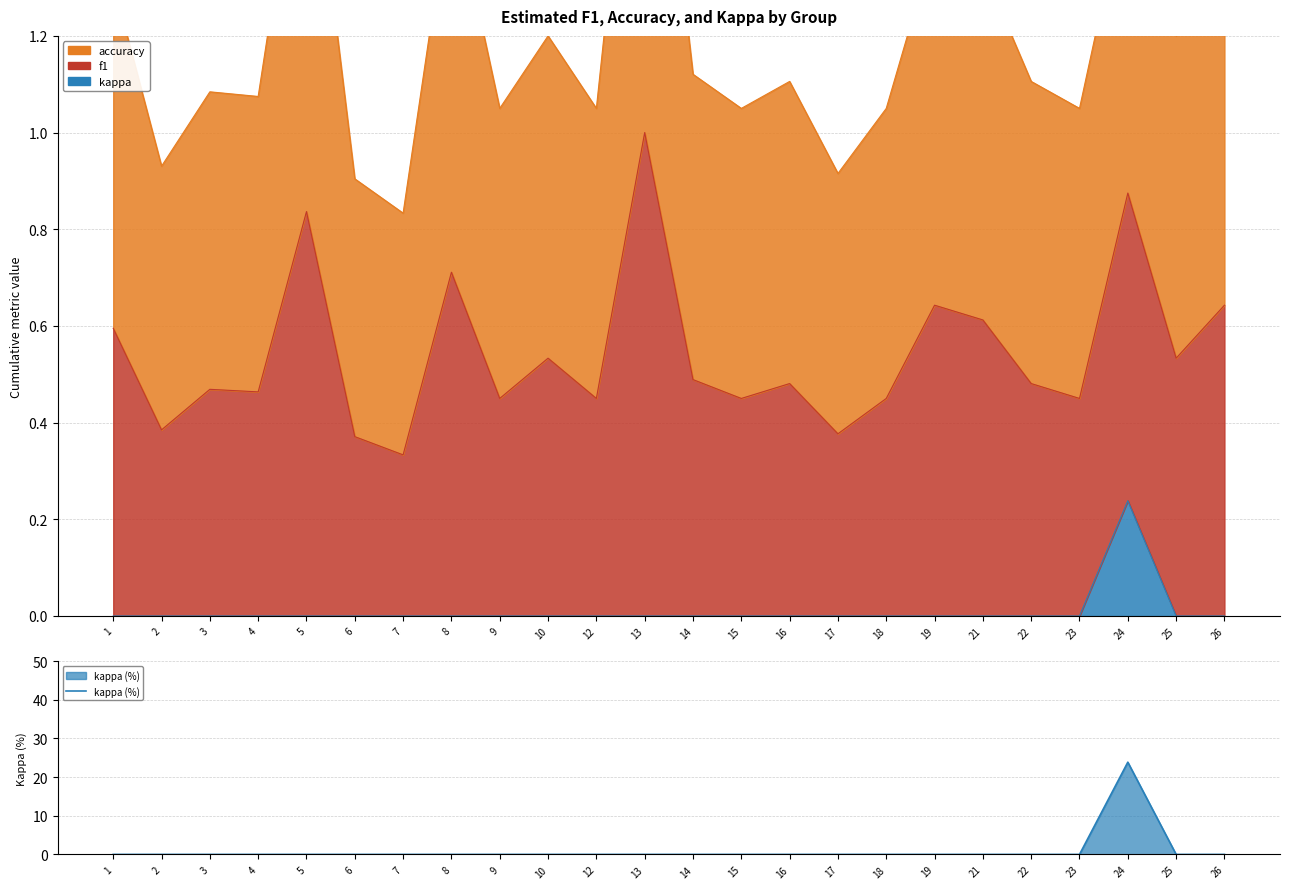

Reading left to right, extract all data points from this chart.

1=0.0	2=0.0	3=0.0	4=0.0	5=0.0	6=0.0	7=0.0	8=0.0	9=0.0	10=0.0	12=0.0	13=0.0	14=0.0	15=0.0	16=0.0	17=0.0	18=0.0	19=0.0	21=0.0	22=0.0	23=0.0	24=23.8	25=0.0	26=0.0